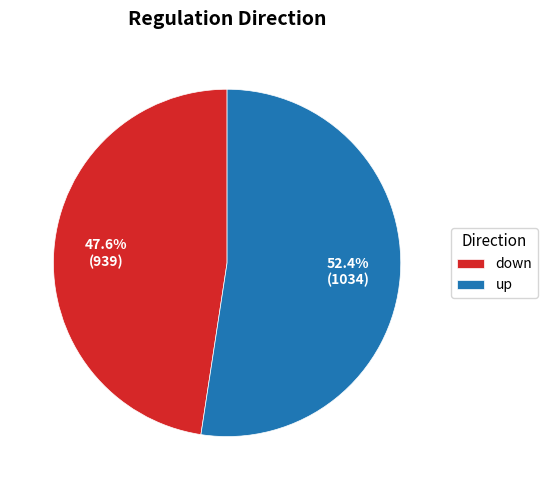

Does up represent more than half of the total?

Yes